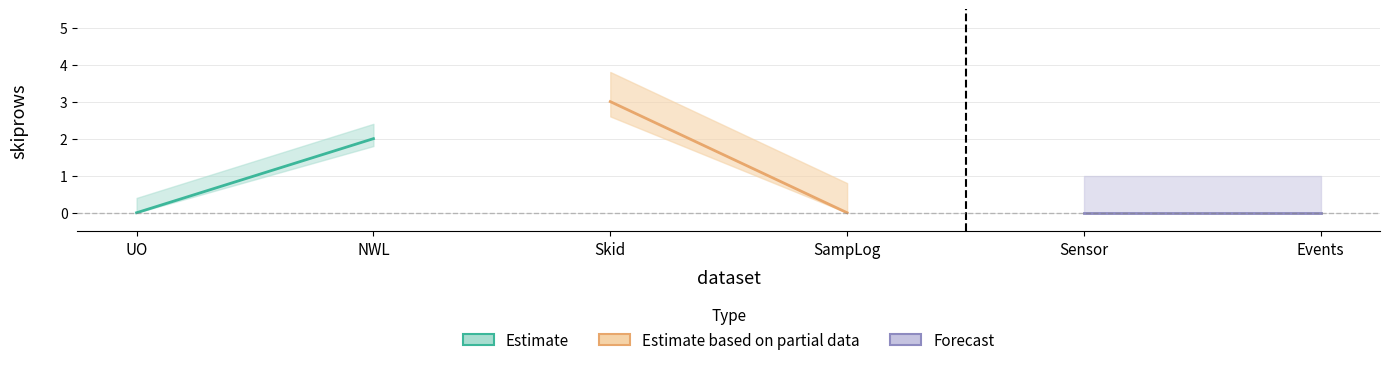

Which category has the highest value across all series?

Skid